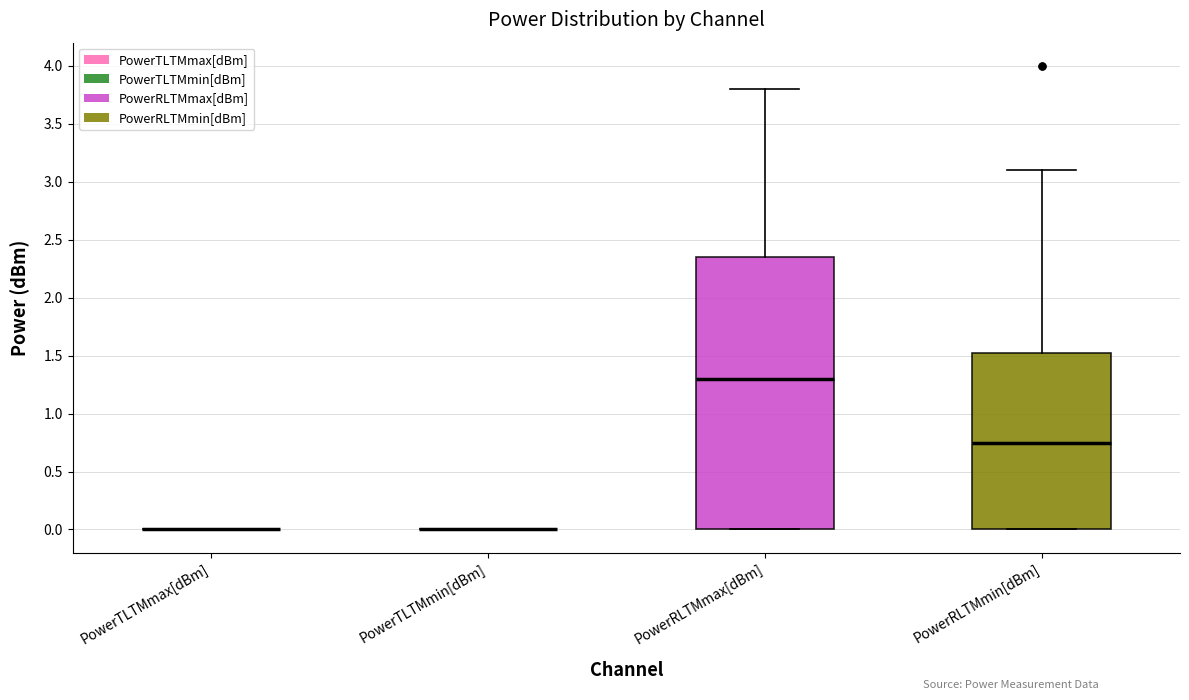

Reading left to right, transcribe this box plot: for each box, give where its median line is, the range the box spans, and where its two whiskers end, as read against the y-axis. The values are not printed on the chart, so give them approximately, as read against the axis.

PowerTLTMmax[dBm]: box collapsed to a line at 0.00, whiskers 0.00 to 0.00
PowerTLTMmin[dBm]: box collapsed to a line at 0.00, whiskers 0.00 to 0.00
PowerRLTMmax[dBm]: median 1.30, box 0.00 to 2.35, whiskers 0.00 to 3.80
PowerRLTMmin[dBm]: median 0.75, box 0.00 to 1.55, whiskers 0.00 to 3.10